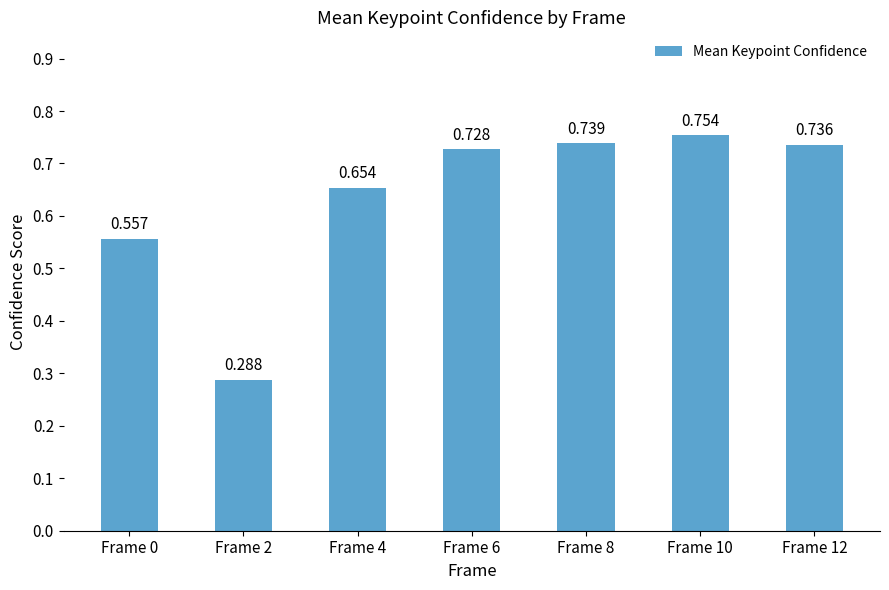

The chart shows a value of 0.7 at Frame 4. True or false?

True